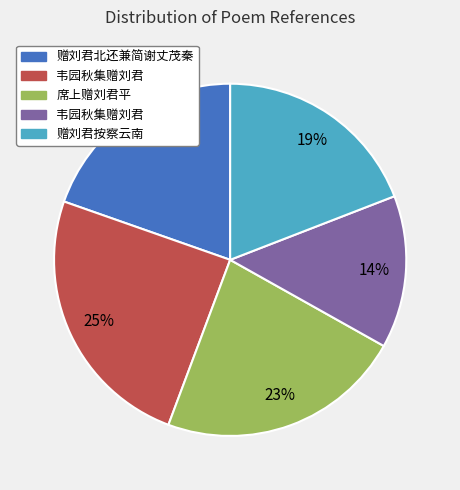

To the nearest percent, what is the difference between the largest and smallest slice percentages?

11%